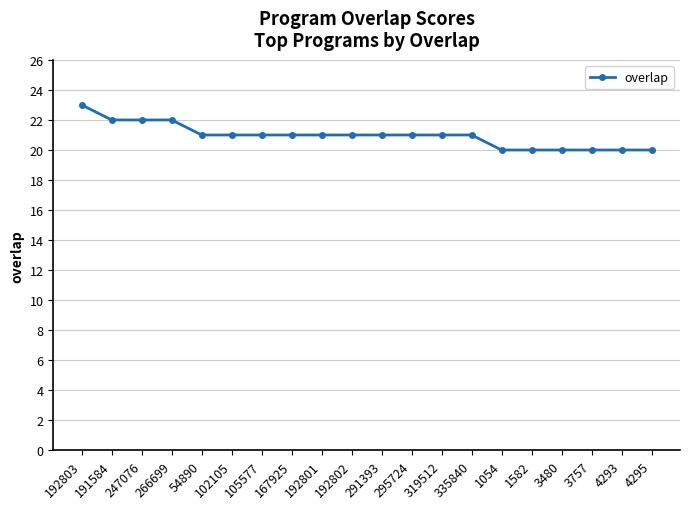

What position from the left is 105577?

7